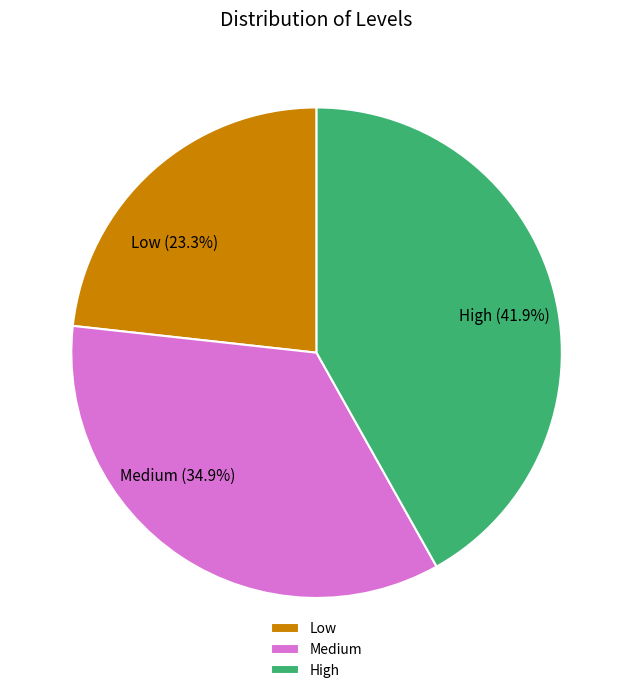

Does Medium represent more than half of the total?

No